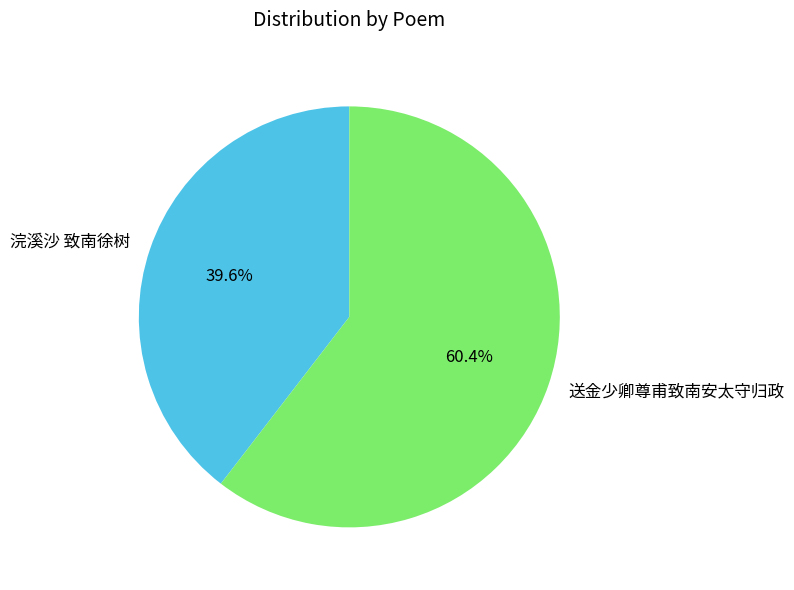

To the nearest percent, what is the average slice percentage?

50%